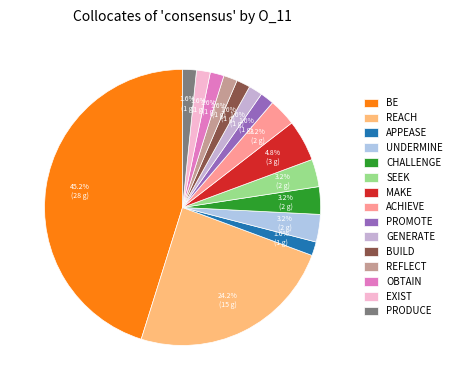

How many segments does this pie chart have?

15